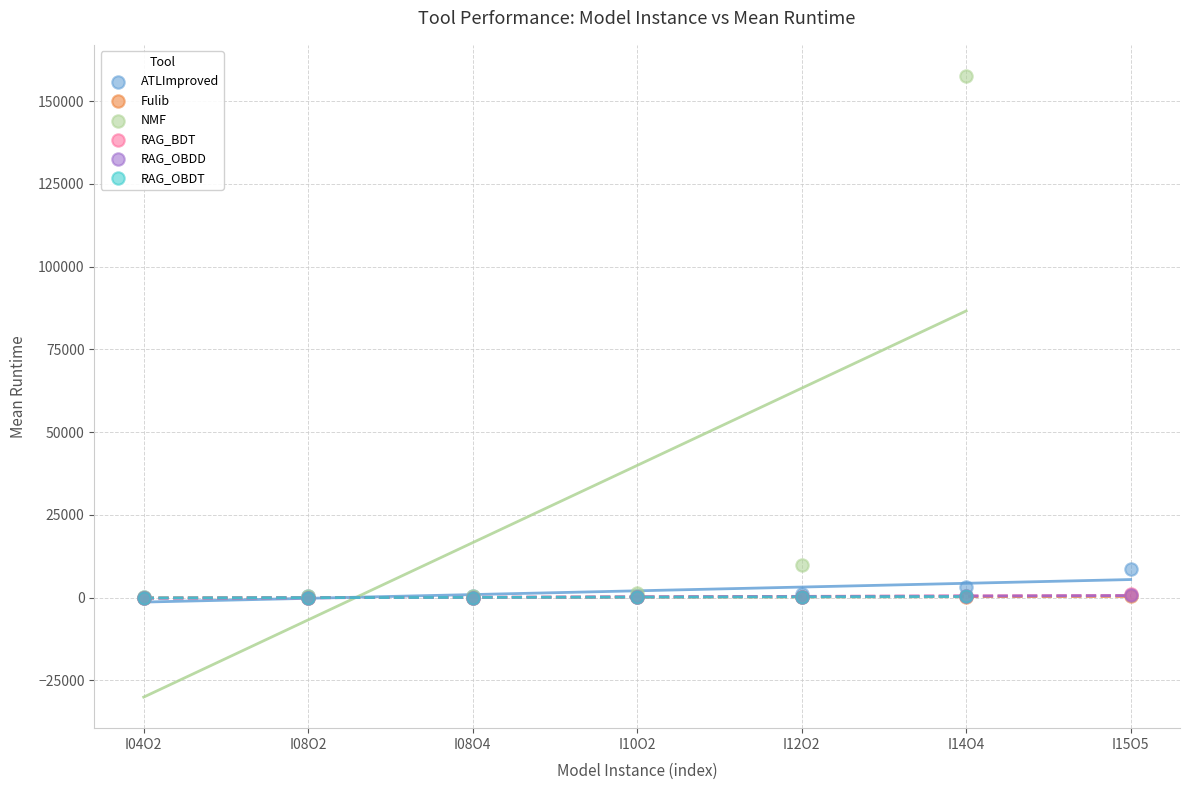

Which series contains the highest Y value?

NMF